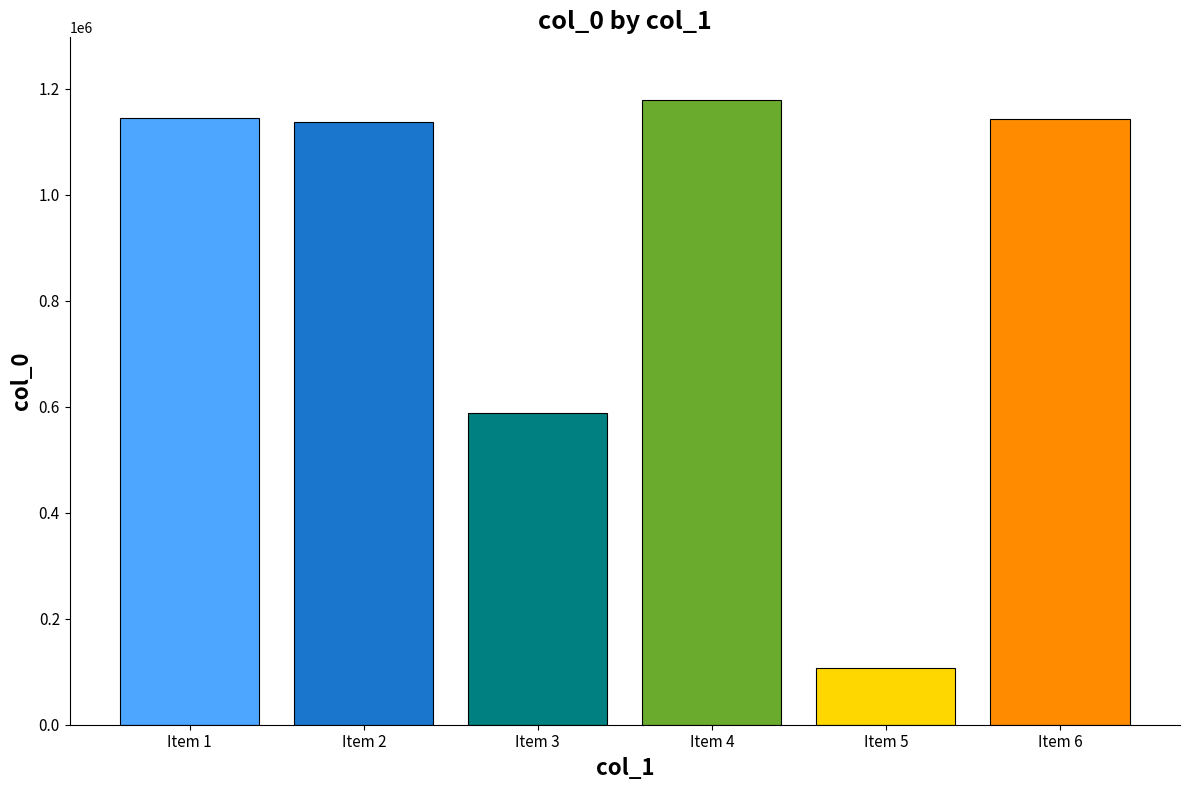

What is the smallest value displayed?

106187